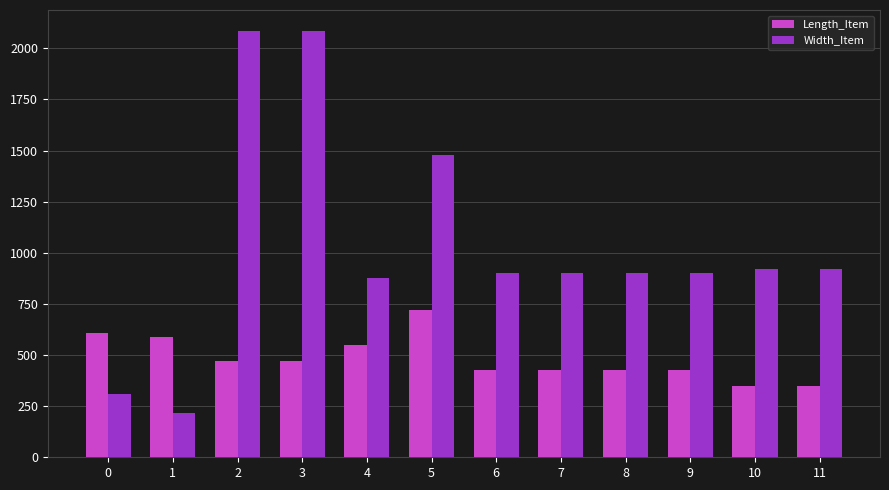

Between 2 and 10, which series saw the biggest shift?

Width_Item